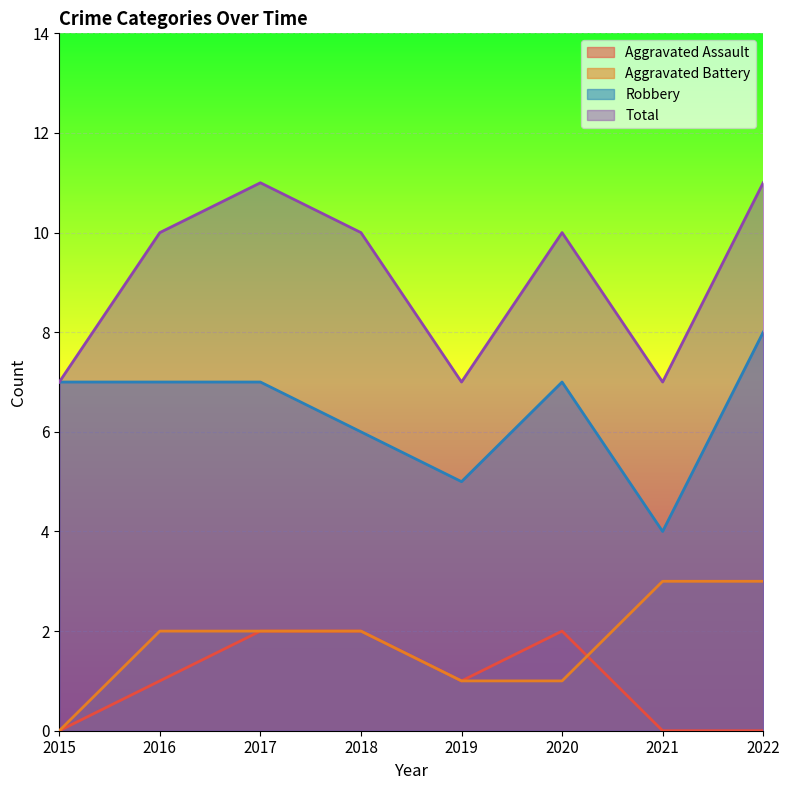

What is the difference between the Aggravated Assault values at 2021 and 2017?

2